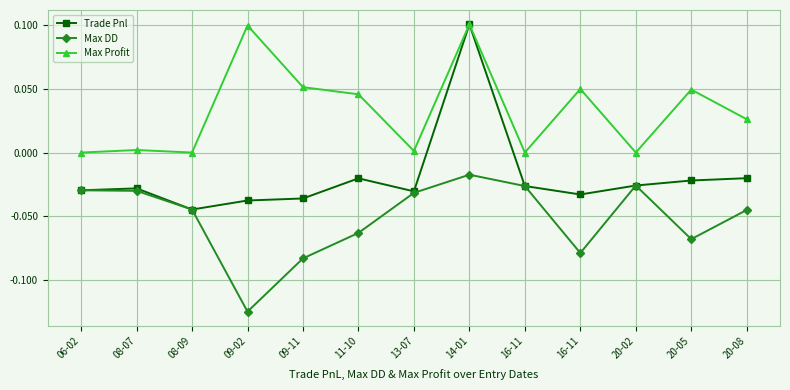

What are all the series names shown in the legend?

Trade Pnl, Max DD, Max Profit